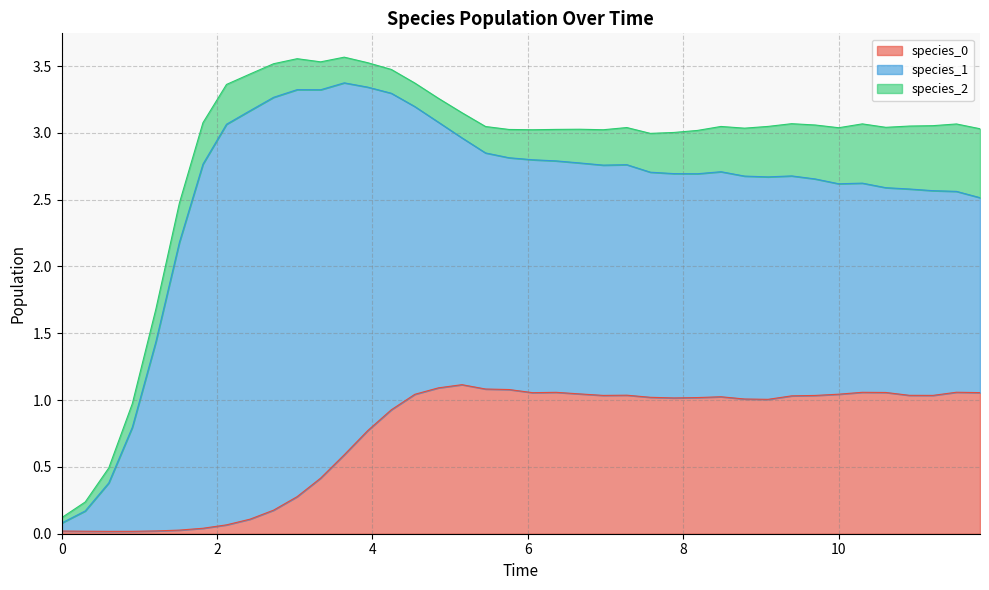

Reading left to right, what are all the values shown in this chart?

species_0: 0=0.0	1=0.0	2=0.0	3=0.0	4=0.0	5=0.0	6=0.0	7=0.1	8=0.1	9=0.2	10=0.3	11=0.4	12=0.6	13=0.8	14=0.9	15=1.0	16=1.1	17=1.1	18=1.1	19=1.1	20=1.1	21=1.1	22=1.0	23=1.0	24=1.0	25=1.0	26=1.0	27=1.0	28=1.0	29=1.0	30=1.0	31=1.0	32=1.0	33=1.0	34=1.1	35=1.1	36=1.0	37=1.0	38=1.1	39=1.1
species_1: 0=0.1	1=0.2	2=0.4	3=0.8	4=1.4	5=2.2	6=2.7	7=3.0	8=3.1	9=3.1	10=3.0	11=2.9	12=2.8	13=2.6	14=2.4	15=2.2	16=2.0	17=1.8	18=1.8	19=1.7	20=1.7	21=1.7	22=1.7	23=1.7	24=1.7	25=1.7	26=1.7	27=1.7	28=1.7	29=1.7	30=1.7	31=1.6	32=1.6	33=1.6	34=1.6	35=1.5	36=1.5	37=1.5	38=1.5	39=1.5
species_2: 0=0.0	1=0.1	2=0.1	3=0.2	4=0.2	5=0.3	6=0.3	7=0.3	8=0.3	9=0.3	10=0.2	11=0.2	12=0.2	13=0.2	14=0.2	15=0.2	16=0.2	17=0.2	18=0.2	19=0.2	20=0.2	21=0.2	22=0.3	23=0.3	24=0.3	25=0.3	26=0.3	27=0.3	28=0.3	29=0.4	30=0.4	31=0.4	32=0.4	33=0.4	34=0.4	35=0.5	36=0.5	37=0.5	38=0.5	39=0.5